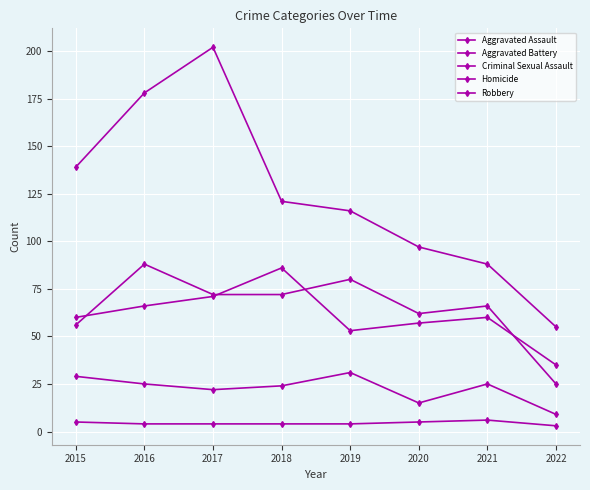

What is the lowest value of the Criminal Sexual Assault series?

9